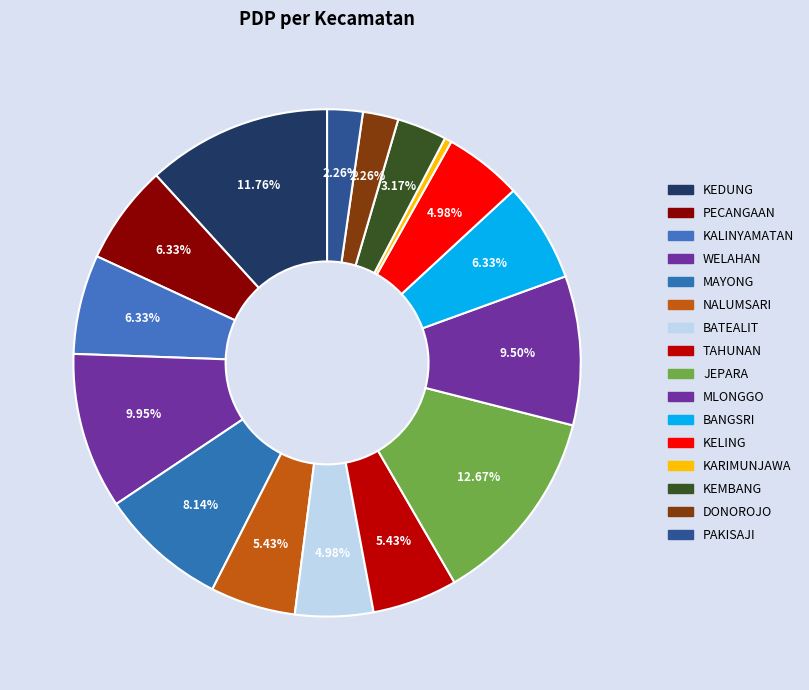

To the nearest percent, what percentage of the pie is PAKISAJI?

2%